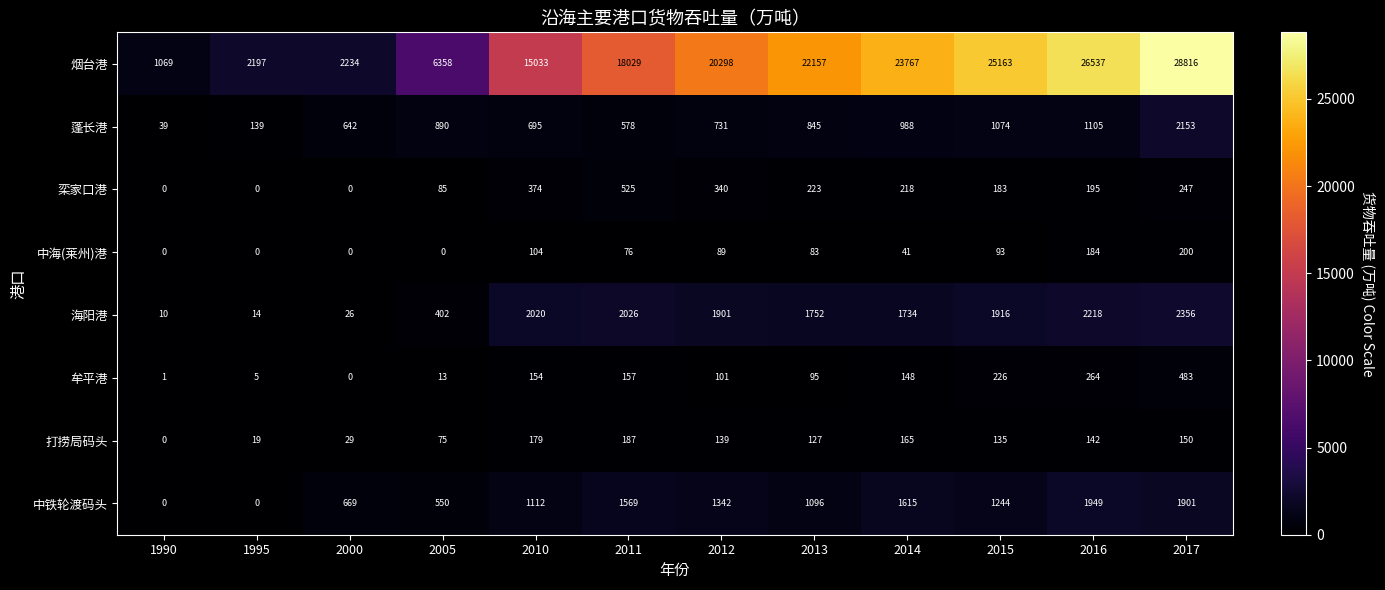

What is the sum of all 烟台港 values?

191658